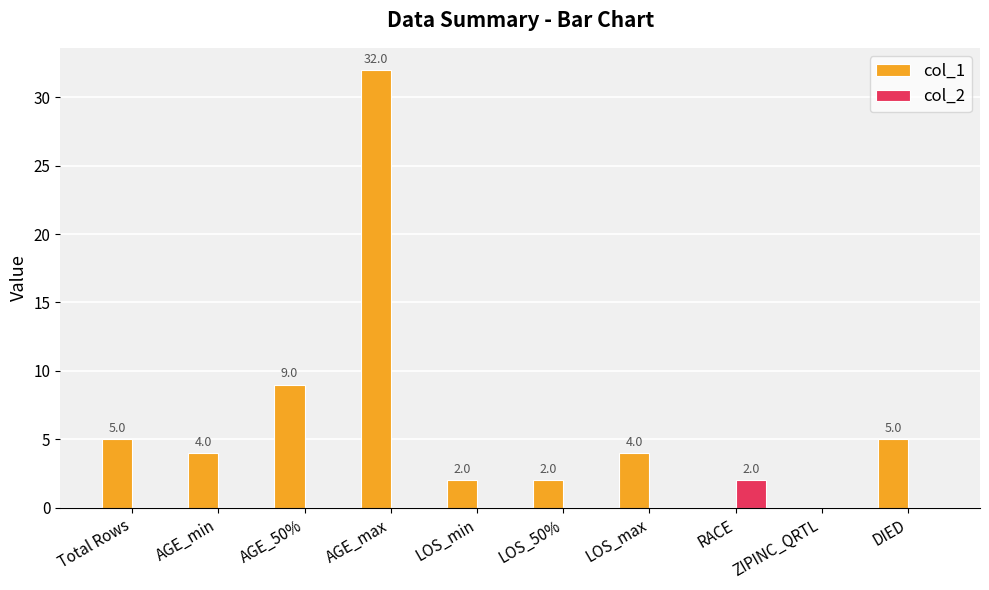

What is the maximum value shown in the chart?

32